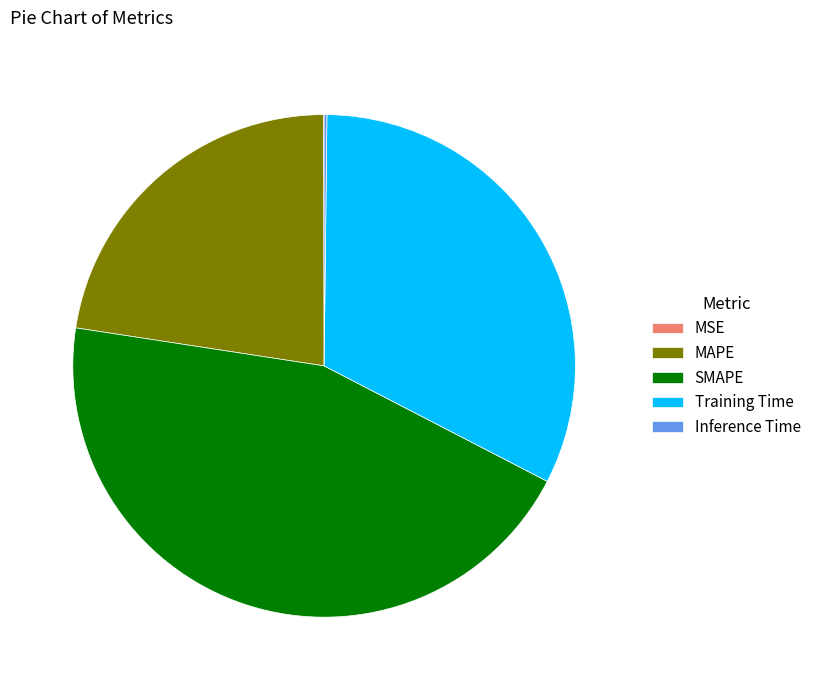

True or false: SMAPE accounts for 40% of the total.

False